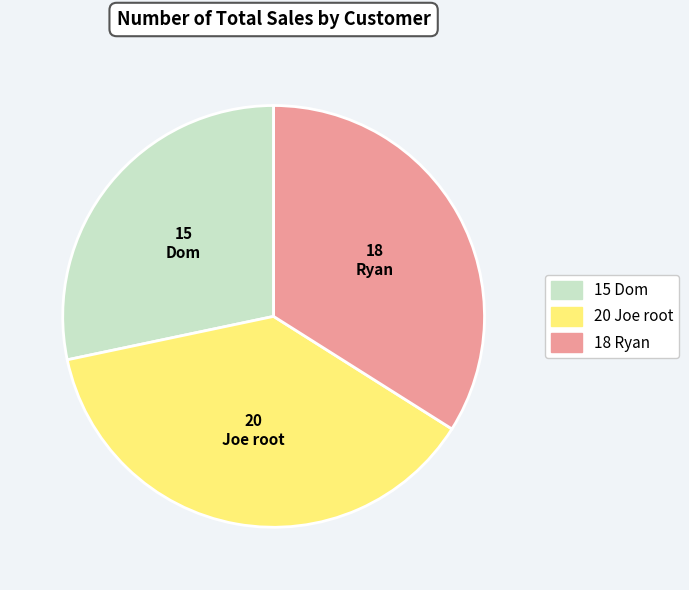

How many slices are in this pie chart?

3